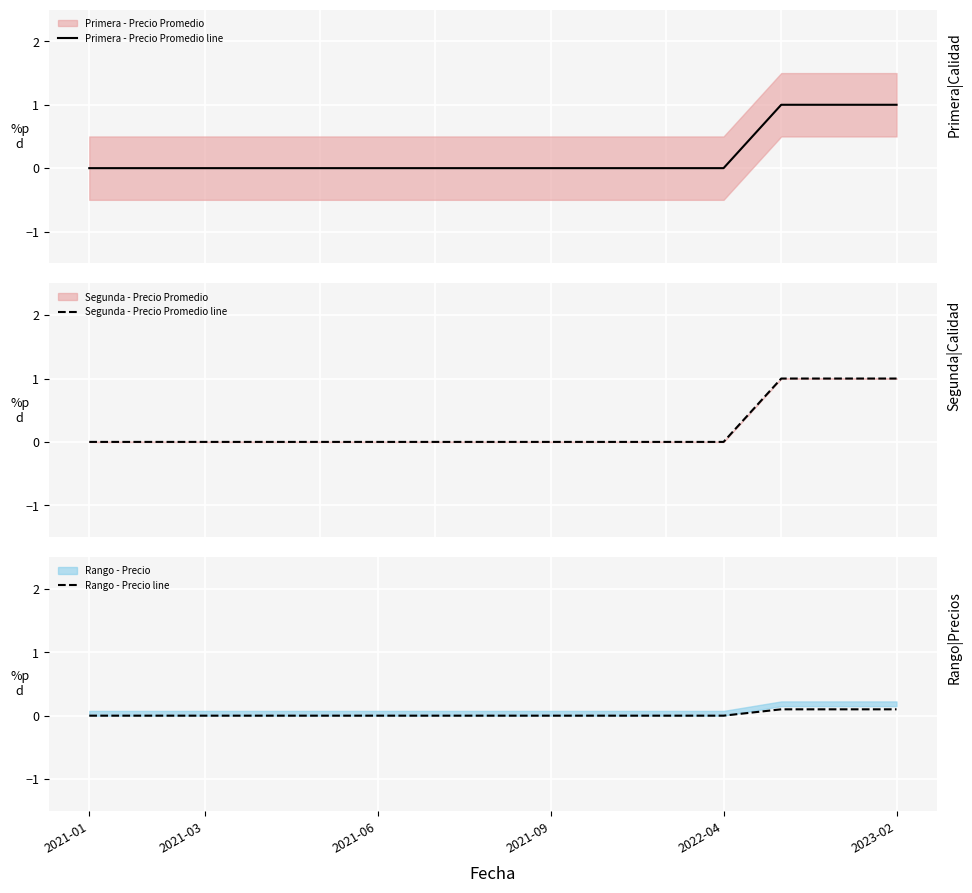

True or false: Rango - Precio line and Segunda - Precio Promedio line cross at least once.

False